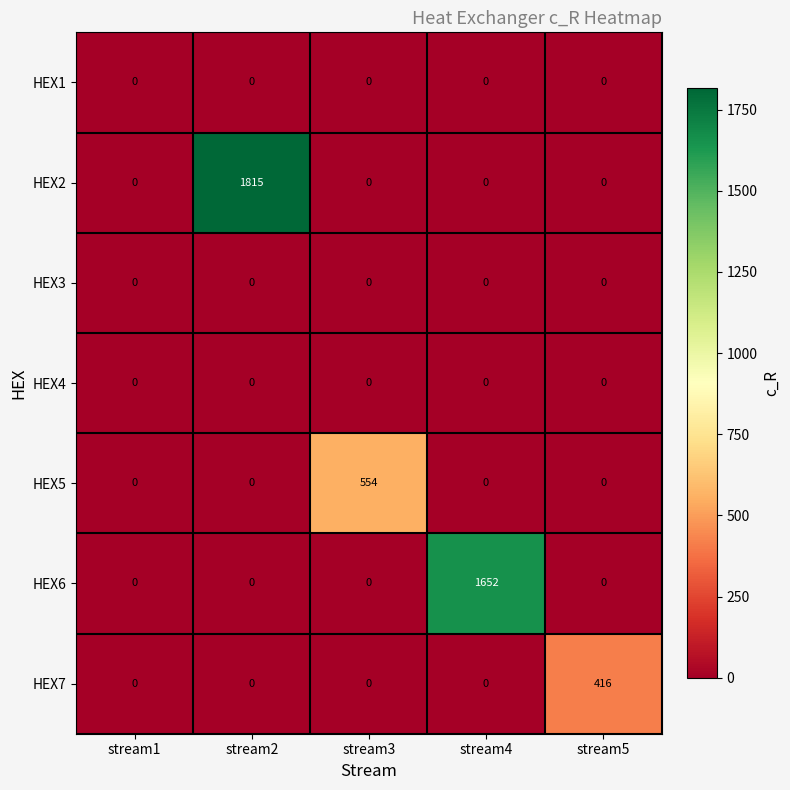

How many categories are shown in the chart?

5